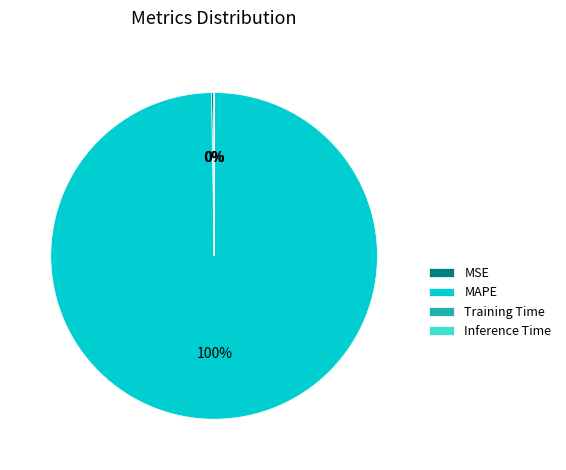

To the nearest percent, what portion does MAPE represent?

100%